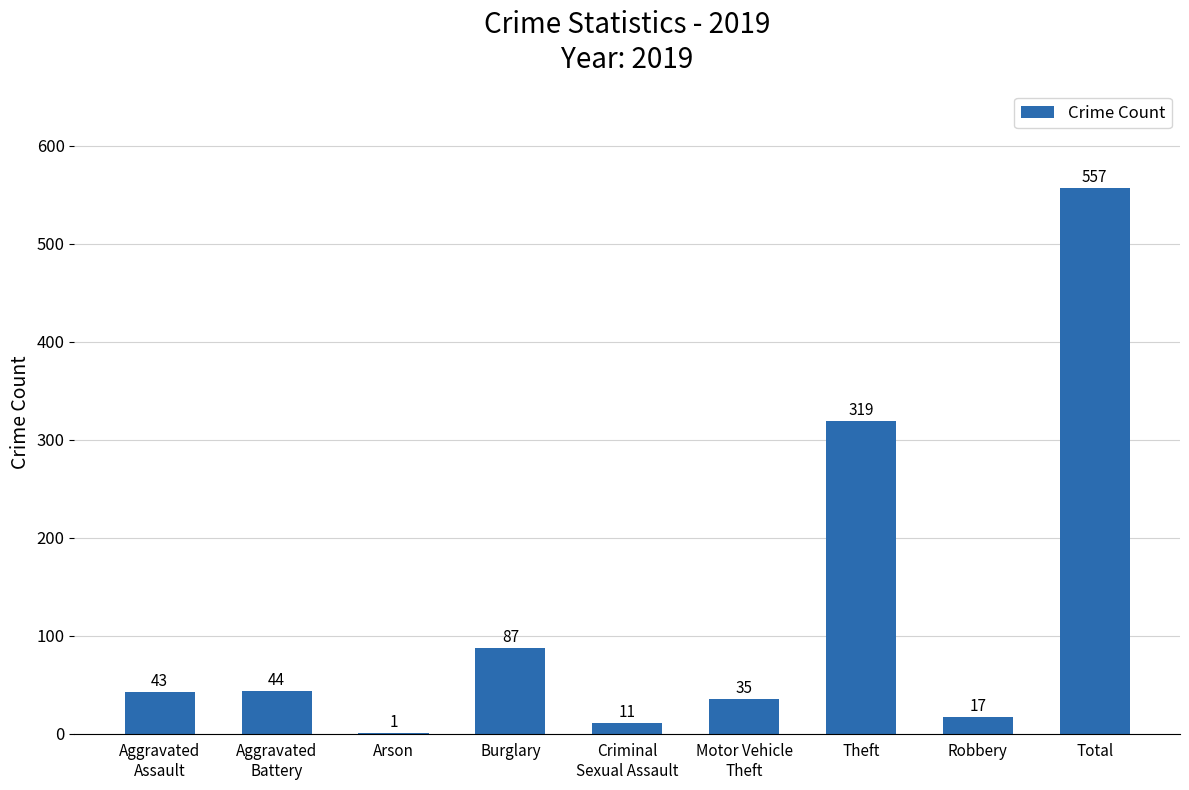

What is the greatest value displayed?

557